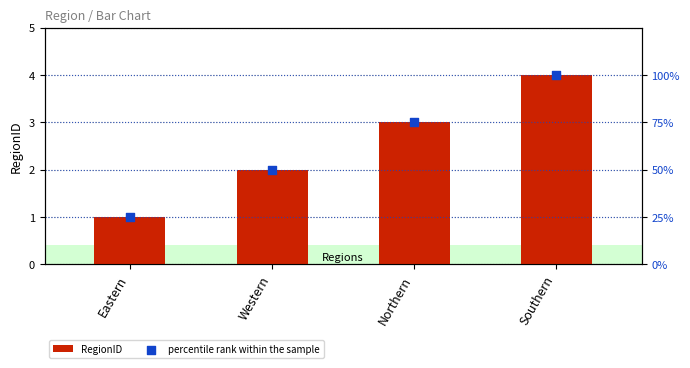

Which series has the largest Y range (max minus min)?

percentile rank within the sample